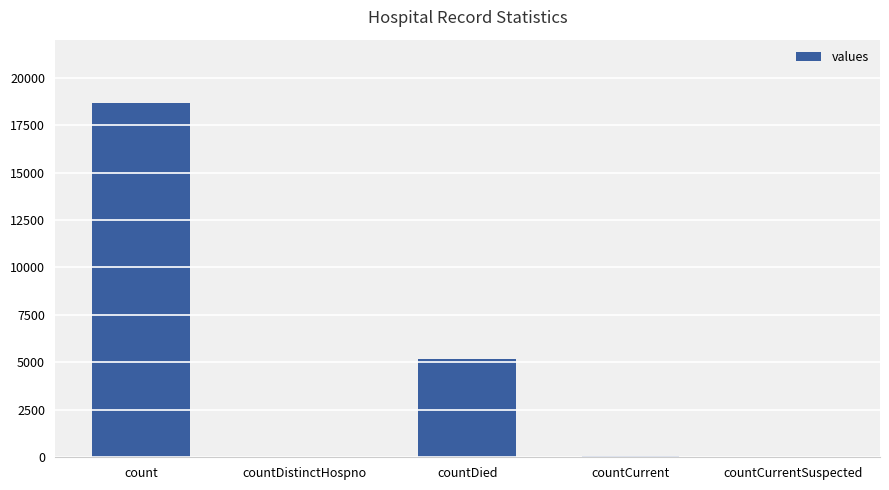

Which label corresponds to the largest value in the chart?

count